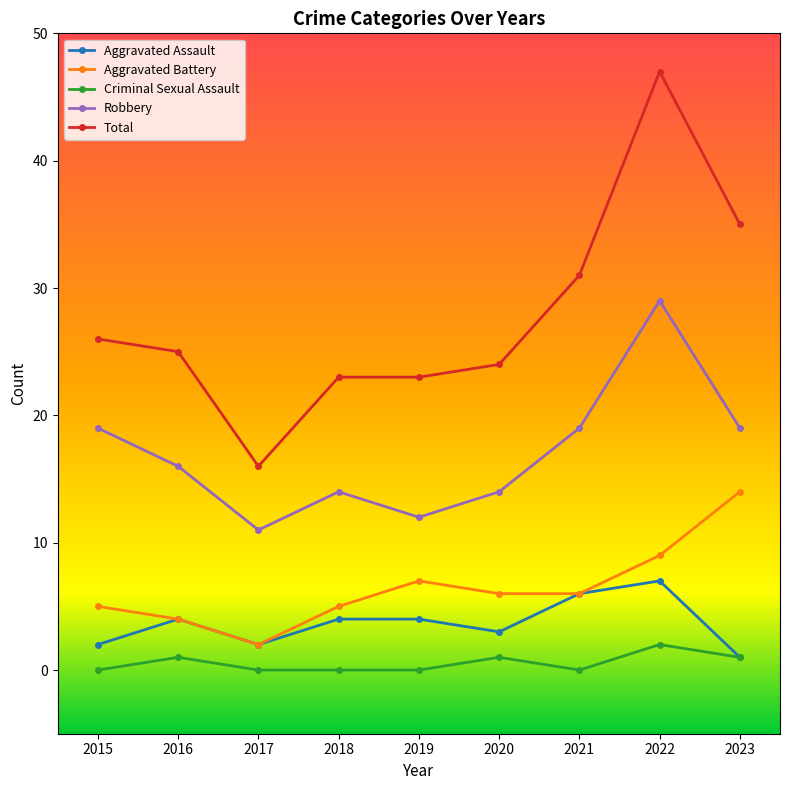

Is the value of Robbery at 2020 greater than the value of Aggravated Battery at 2017?

Yes